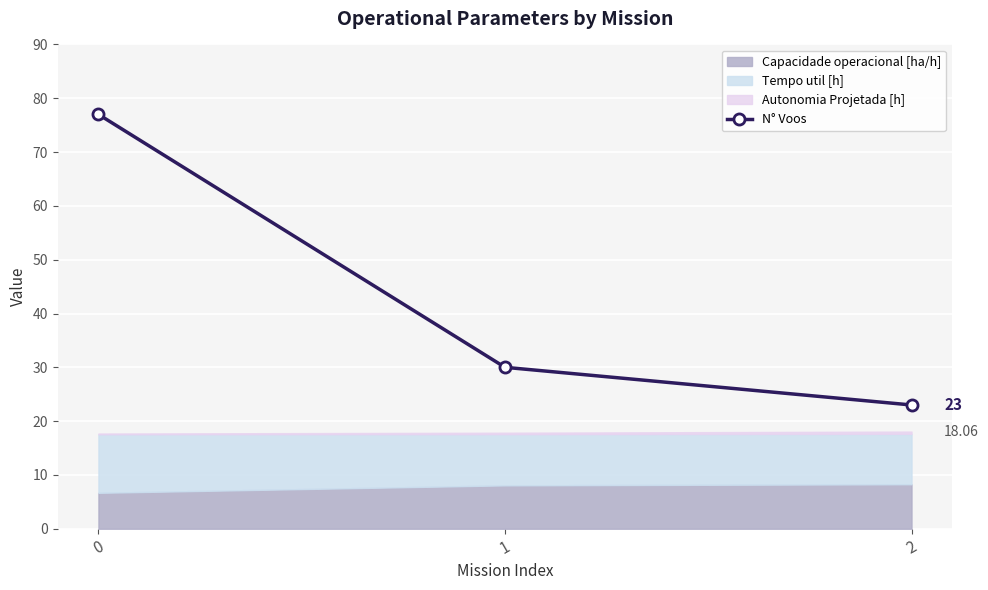

Read the value at 2.

23